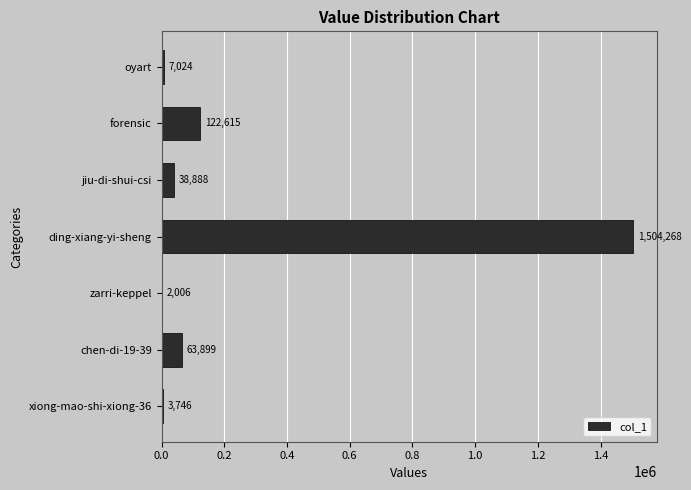

At which label is the value closest to 753137?

forensic